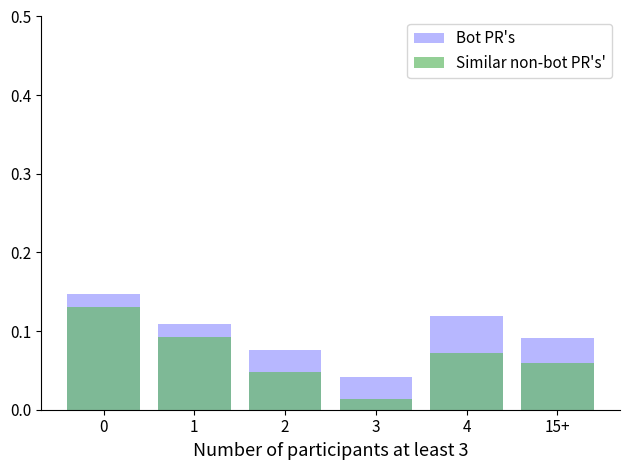

Count the Bot PR's values in the range 0 to 1.

6